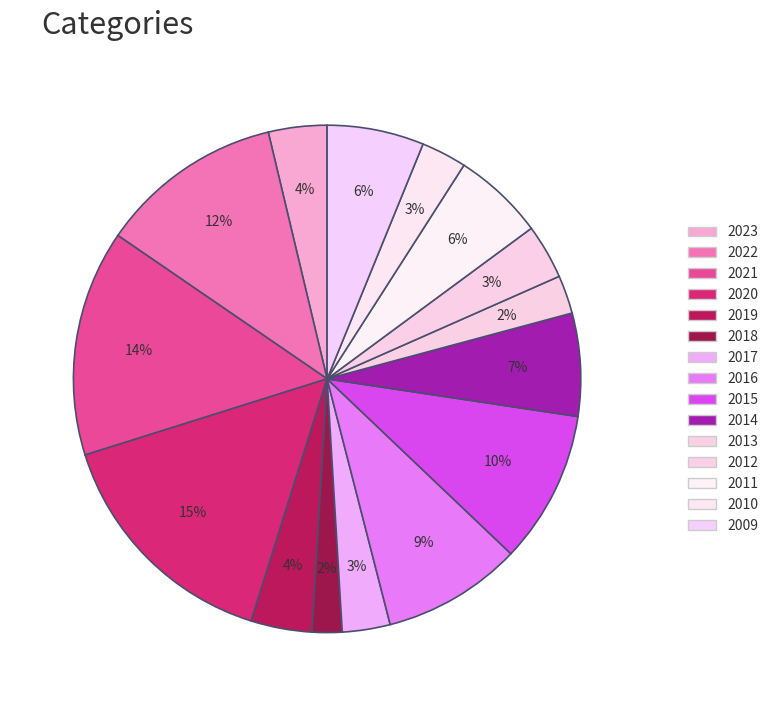

How many slices are in this pie chart?

15